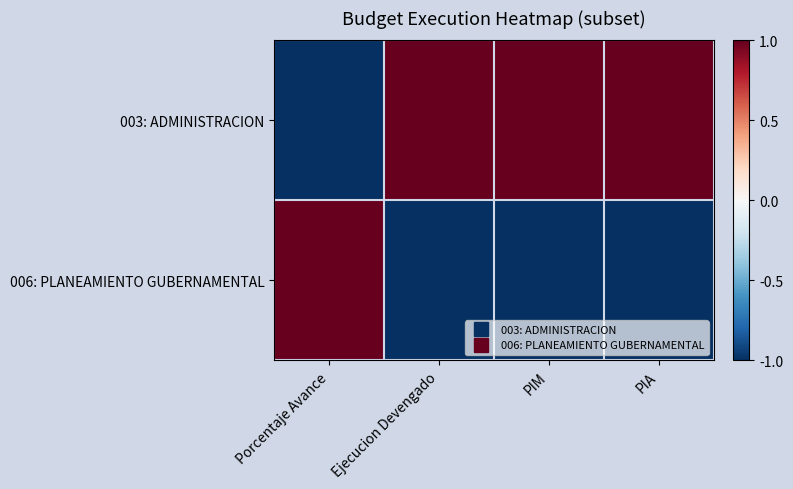

What is the spread (max minus min) of values at PIM?

2